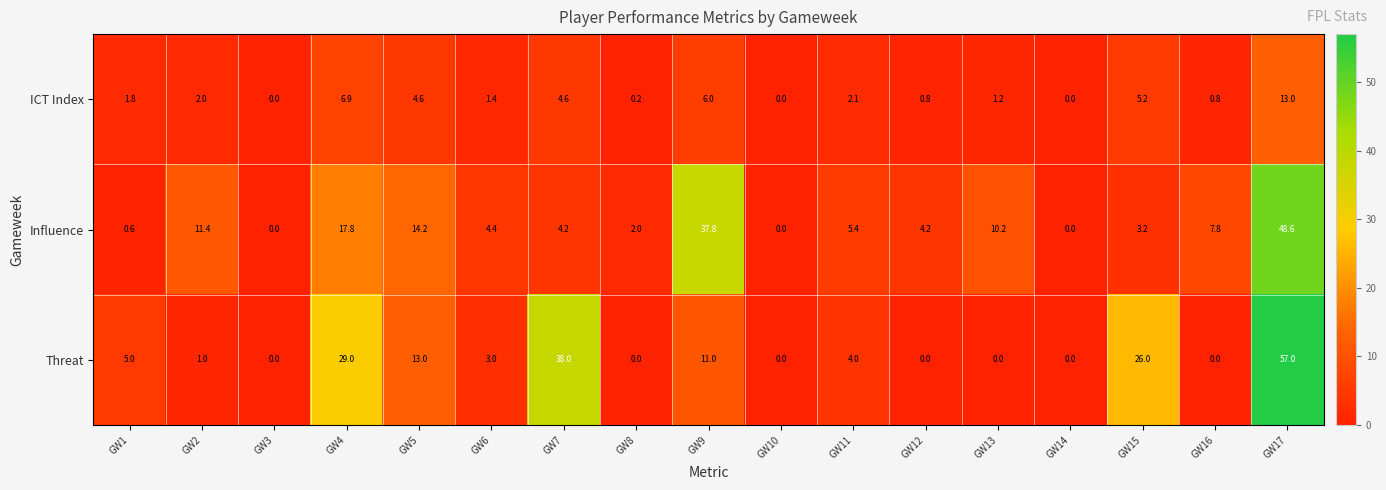

Which series has the largest range (max minus min)?

Threat